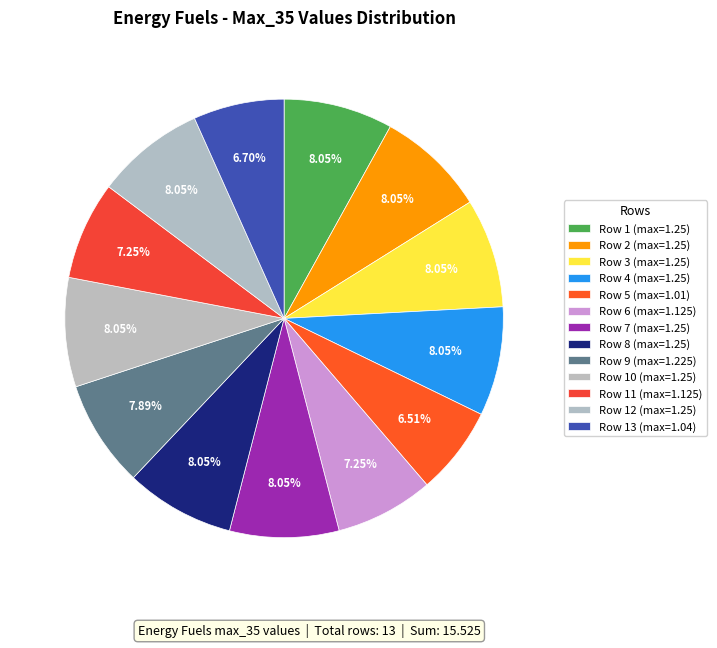

Which slice is the smallest?

Row 5